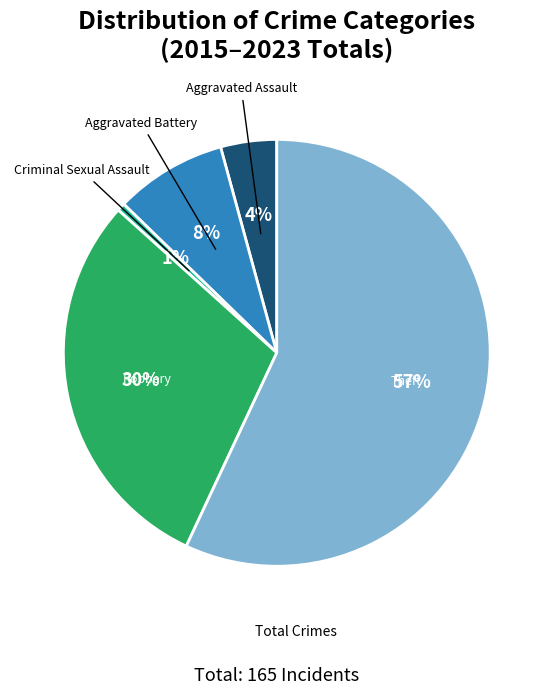

To the nearest percent, what is the difference between the largest and smallest slice percentages?

56%